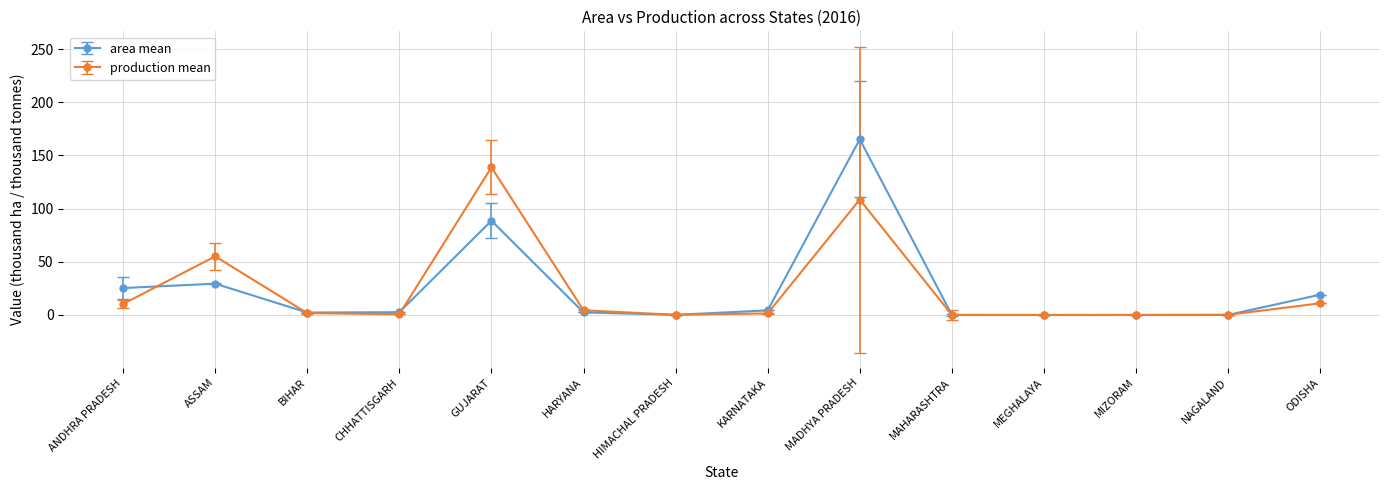

What is the maximum value shown in the chart?

165.2